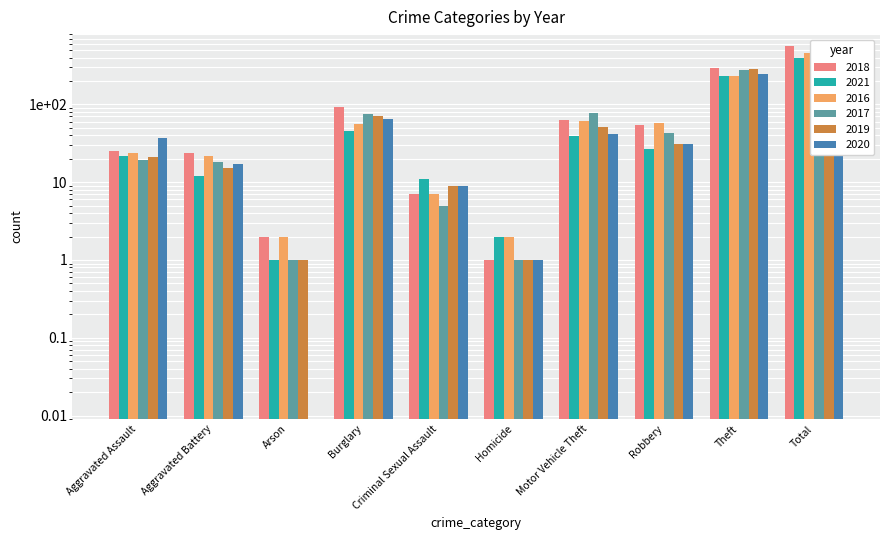

Is the value of 2020 at Robbery greater than the value of 2021 at Motor Vehicle Theft?

No